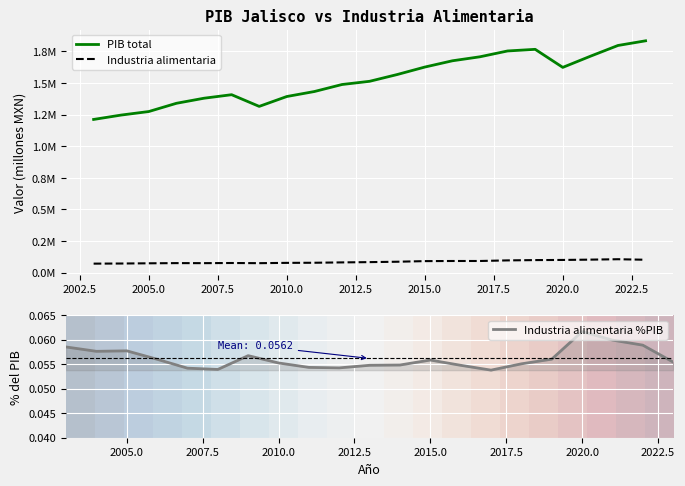

At which label does Industria alimentaria %PIB reach its peak?

2020.0